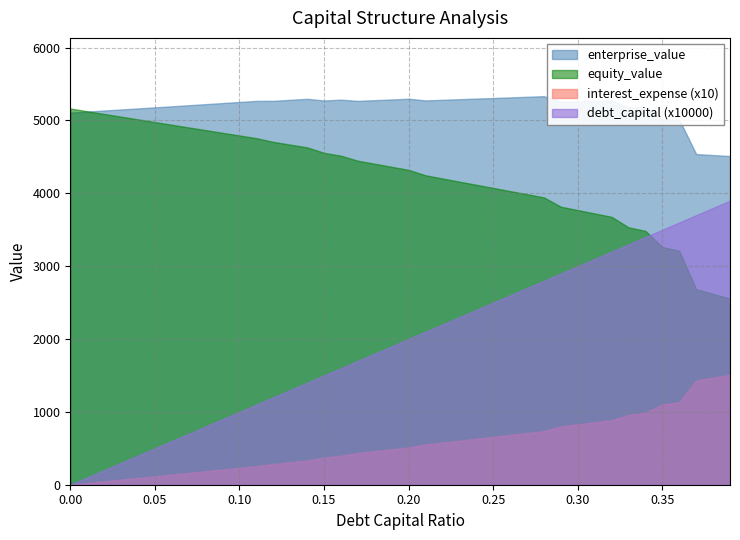

The interest_expense series shows 20.6 at 0.15. True or false?

False